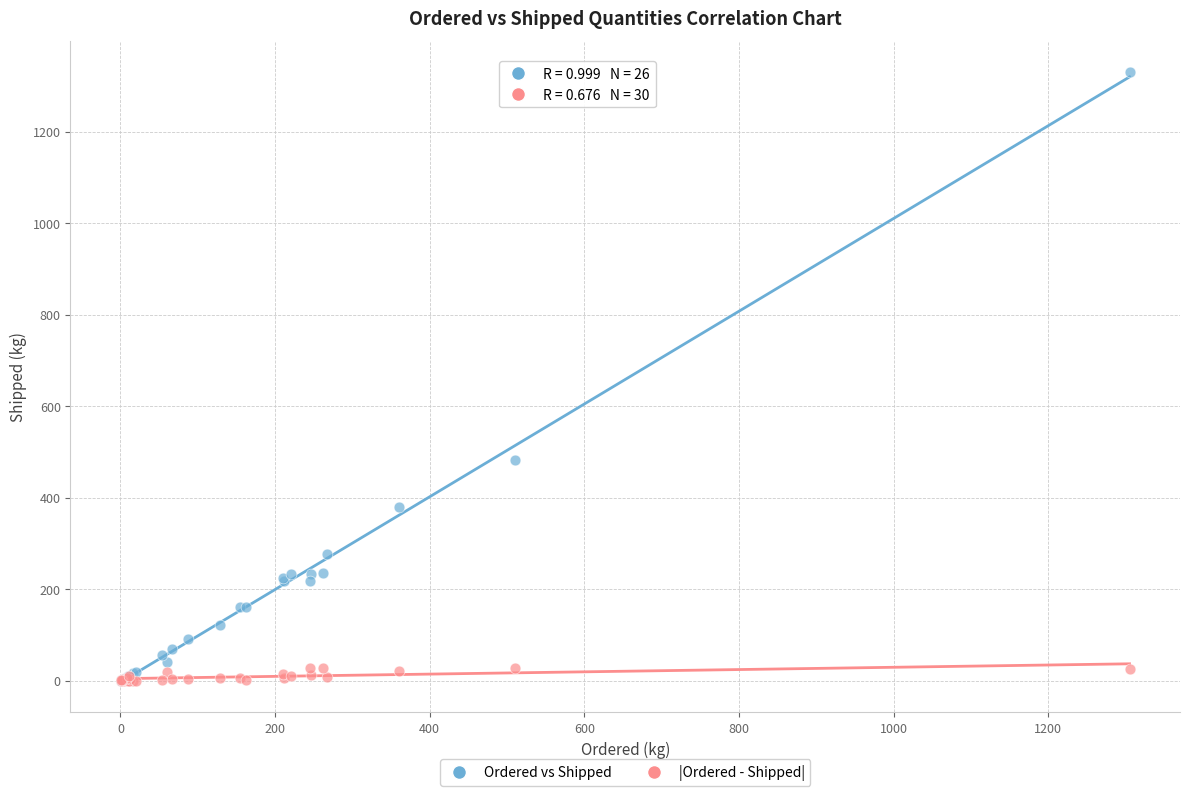

What are all the series names shown in the legend?

Ordered vs Shipped, |Ordered - Shipped|